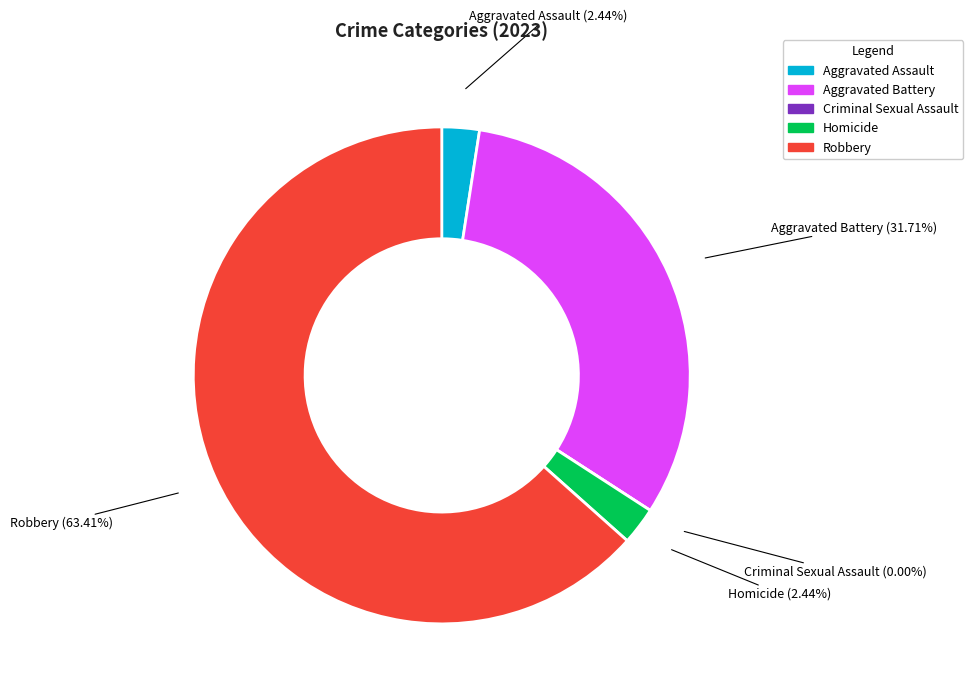

Rank the categories by value from lowest to highest.

Criminal Sexual Assault, Aggravated Assault, Homicide, Aggravated Battery, Robbery